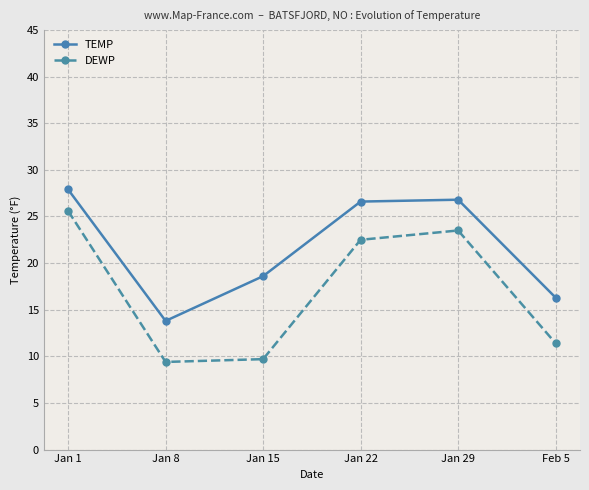

Which series has the largest total across all categories?

TEMP